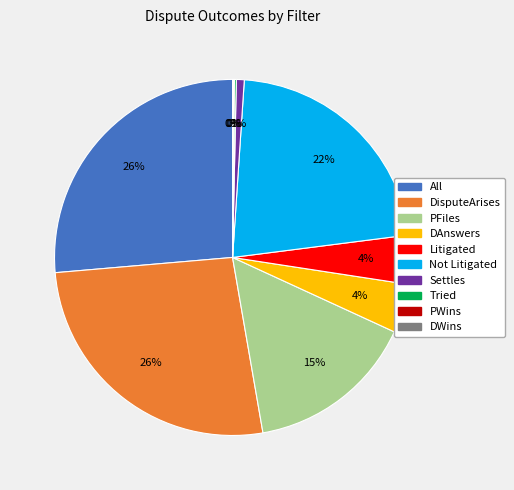

Does DisputeArises represent more than half of the total?

No